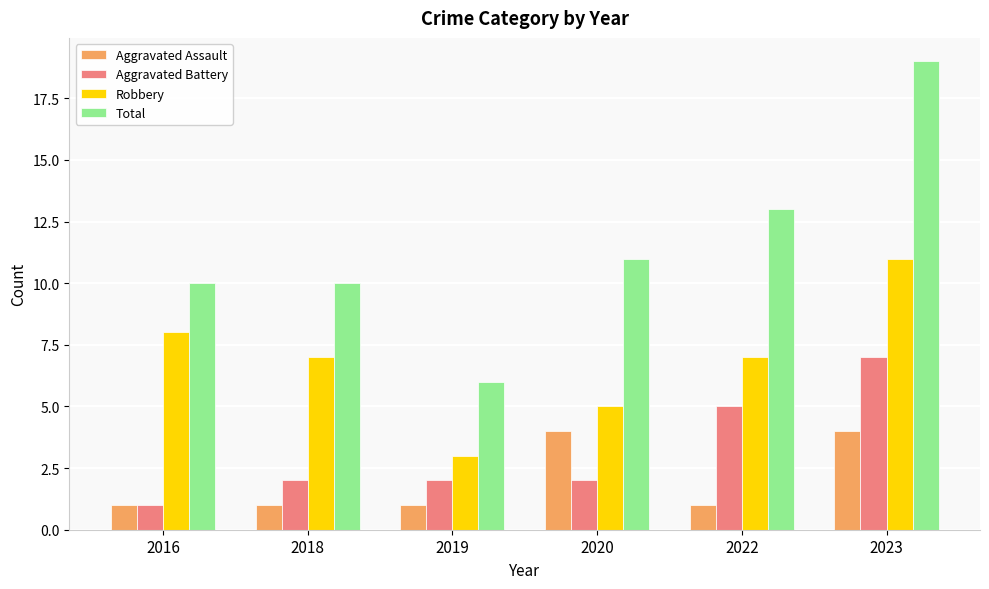

The Aggravated Battery series shows 3 at 2019. True or false?

False